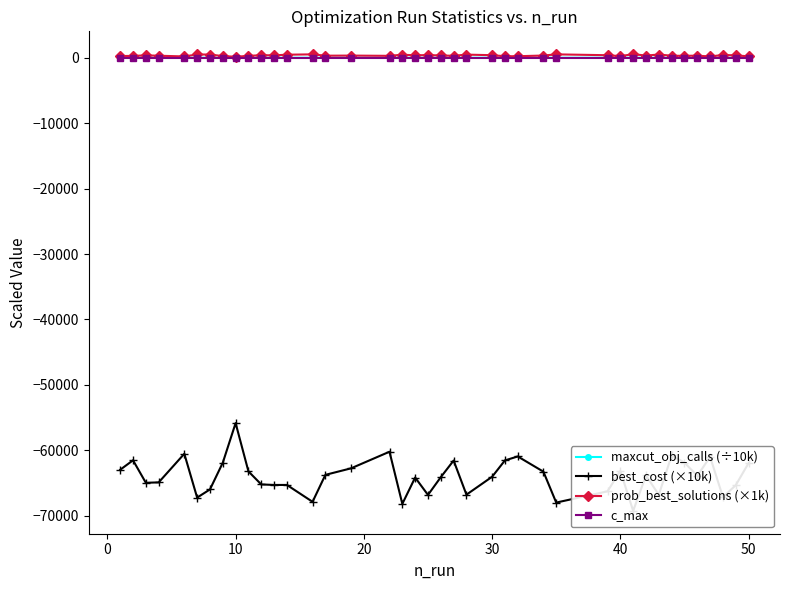

The value of c_max at 32 is -11.6. True or false?

False